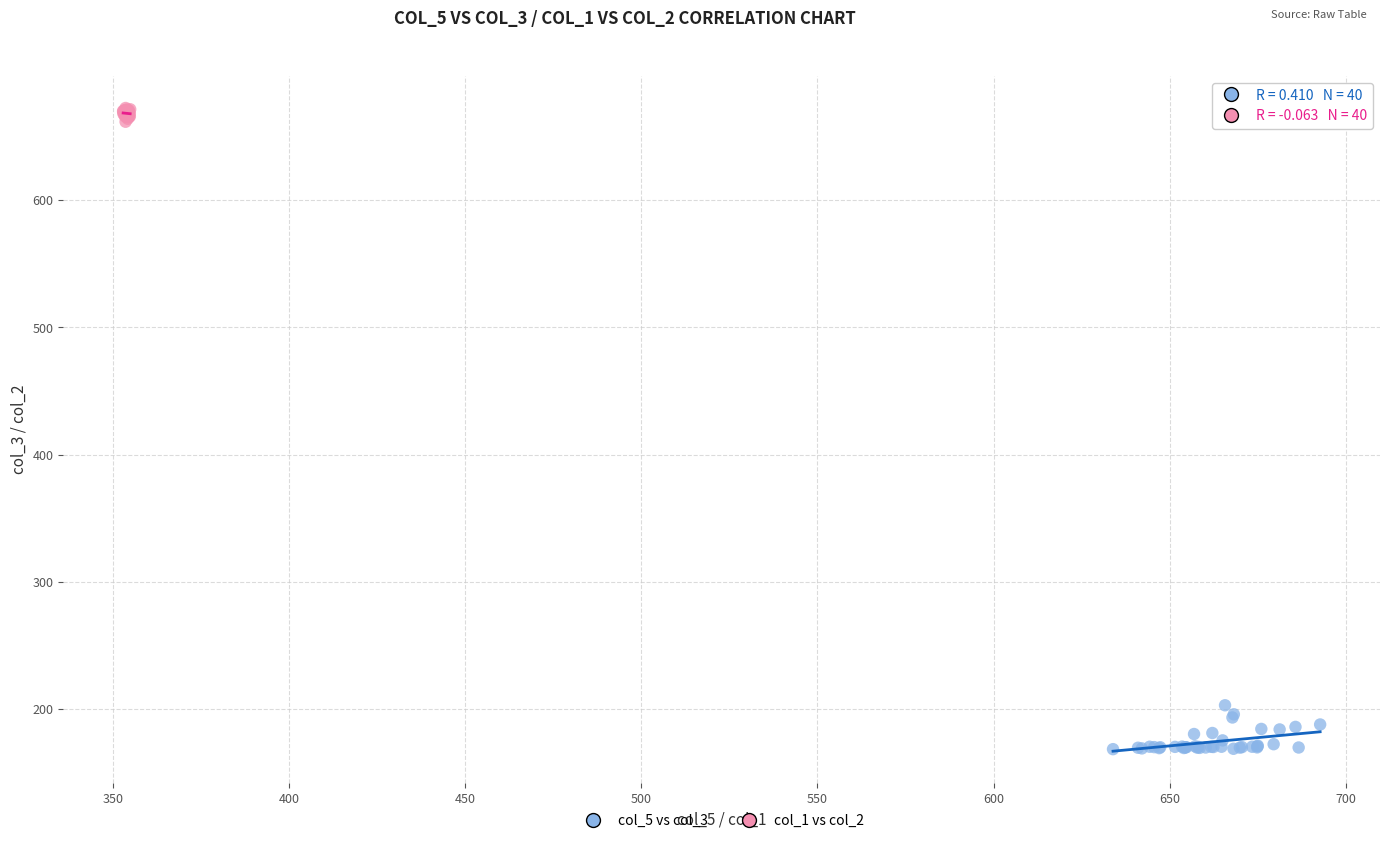

Which series reaches the maximum Y coordinate?

col_1 vs col_2